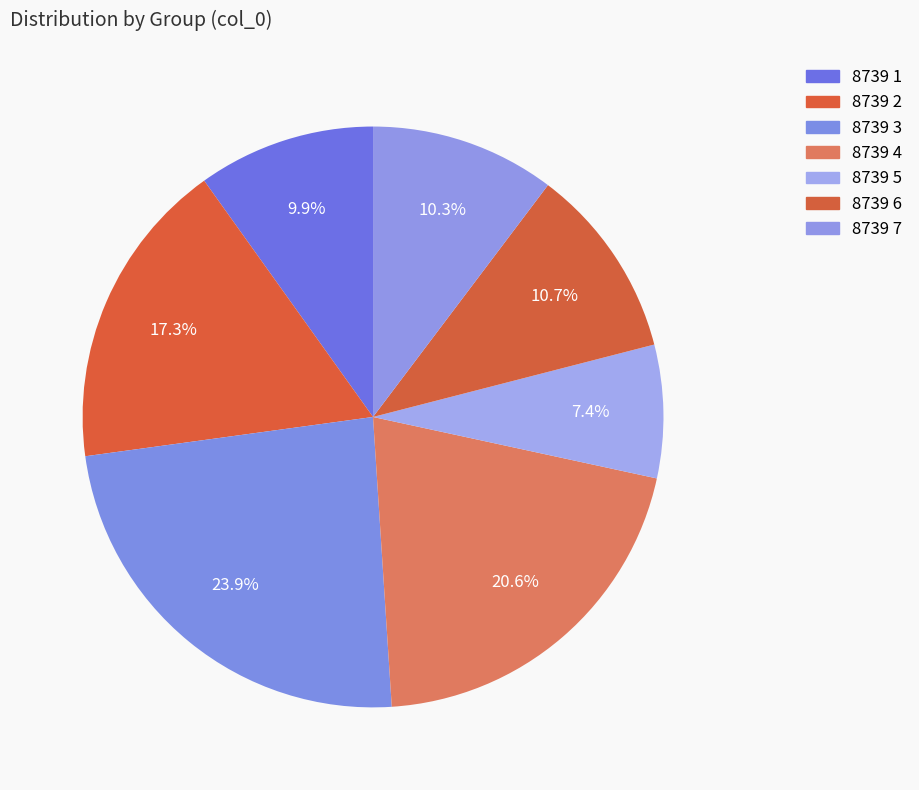

What percentage is the 8739 2 slice, to the nearest percent?

17%